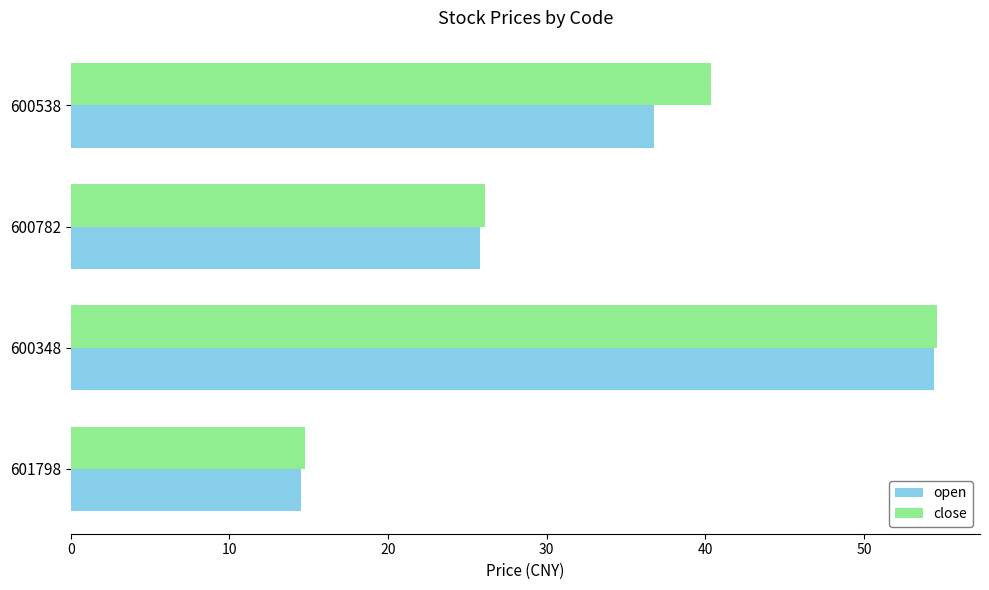

The value of close at 600782 is 44.4. True or false?

False